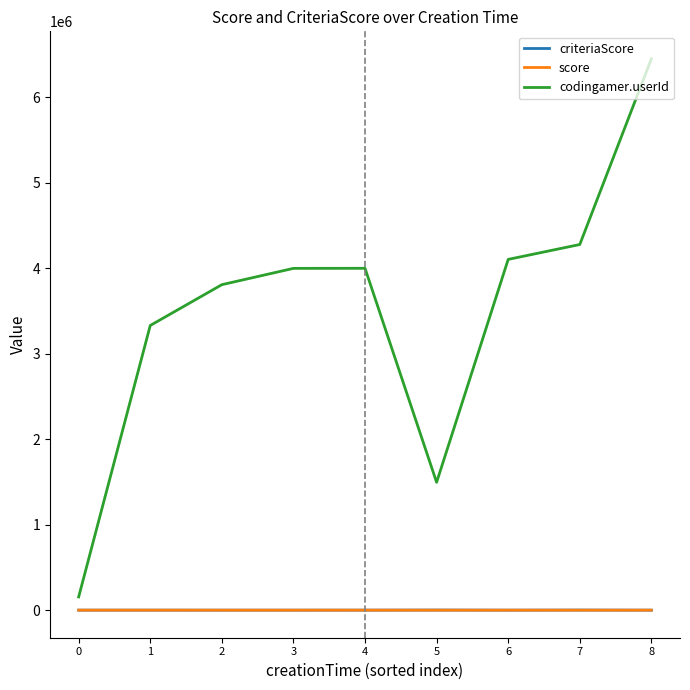

True or false: score and codingamer.userId cross at least once.

False